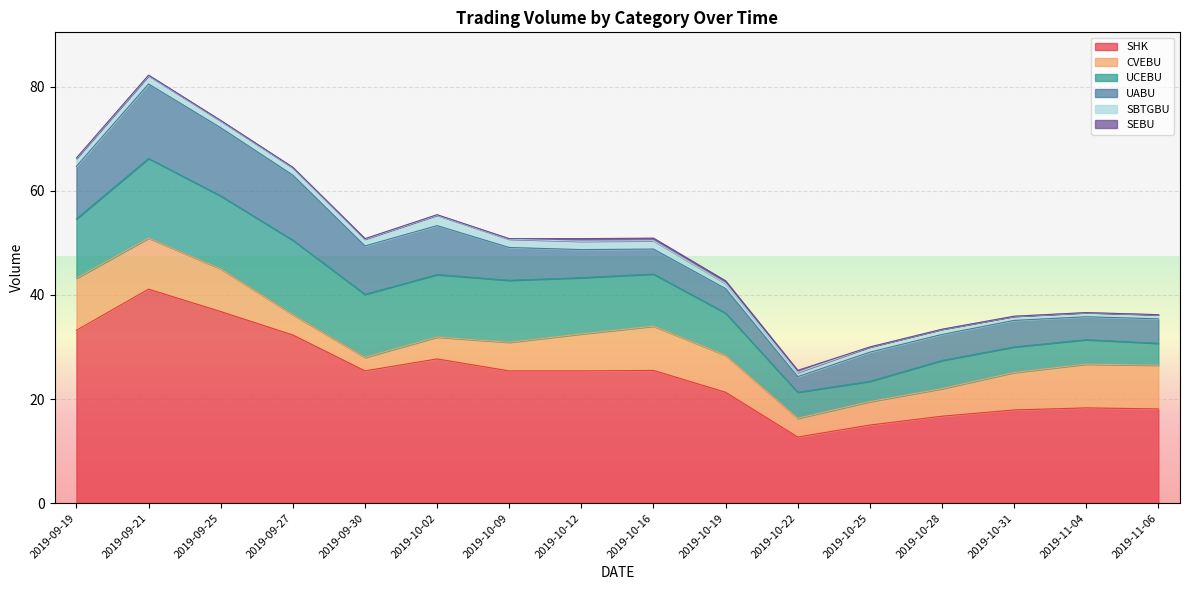

What is the label of the 12th point from the right?

2019-09-30